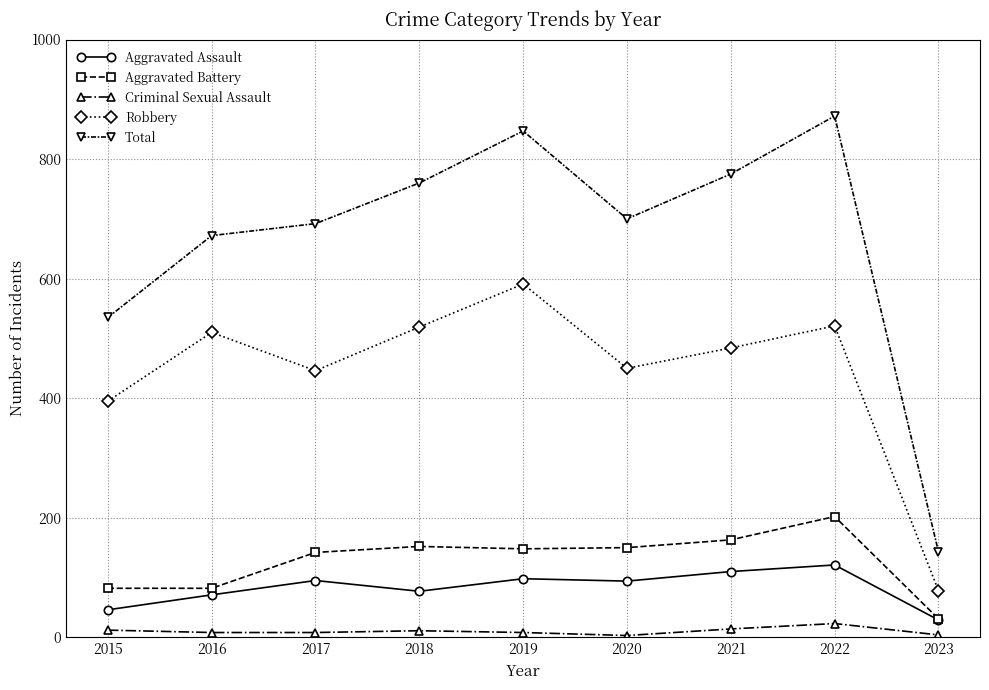

How many distinct data groups are displayed?

5